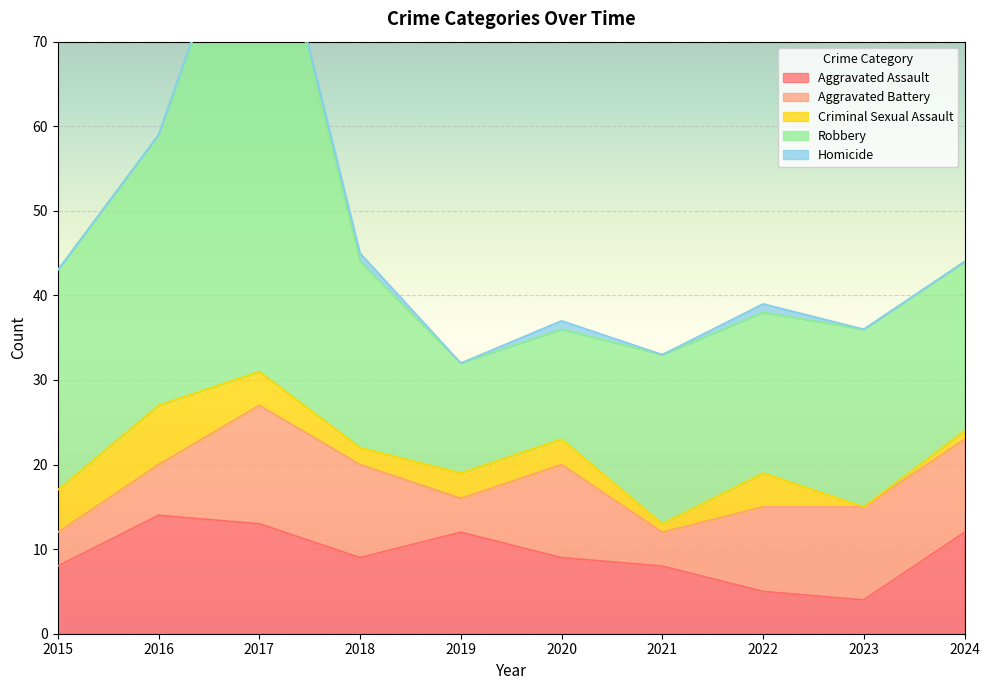

Which label corresponds to the smallest value in the chart?

2023